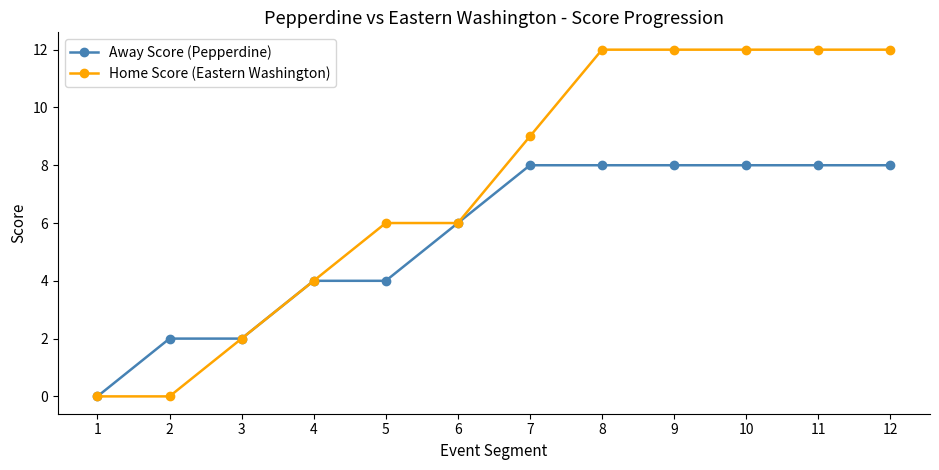

Which series changed the most between 2 and 11?

Home Score (Eastern Washington)